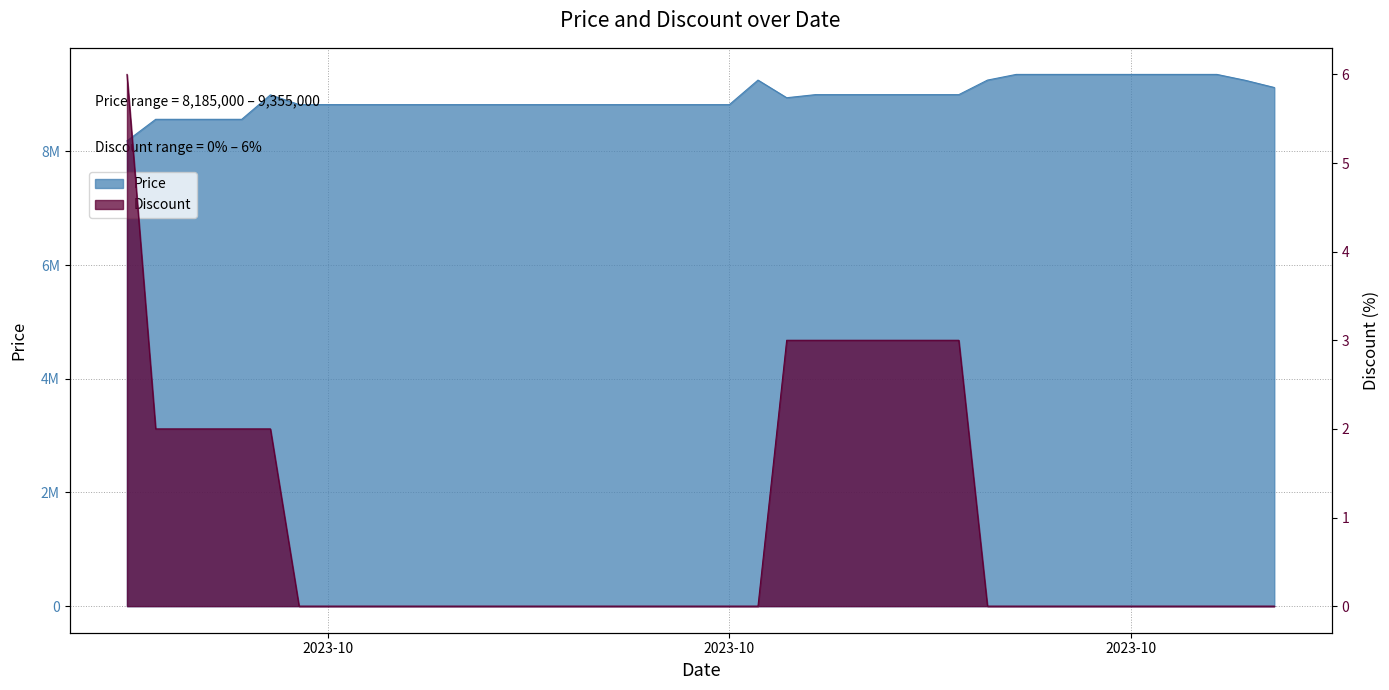

What is the label of the 24th point from the right?

2023-10-12